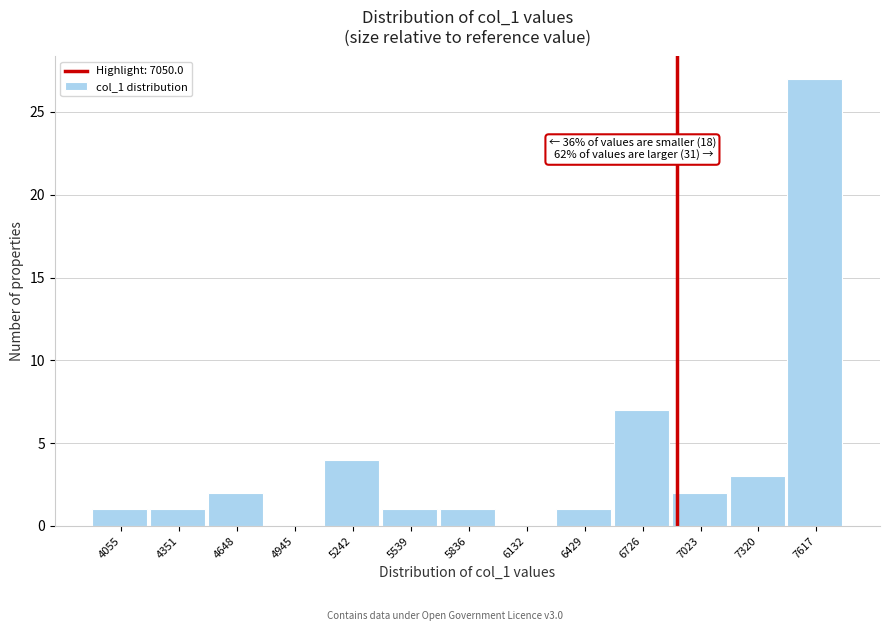

Reading right to left, list all the values displayed in this chart.

7617=27	7320=3	7023=2	6726=7	6429=1	6132=0	5836=1	5539=1	5242=4	4945=0	4648=2	4351=1	4055=1